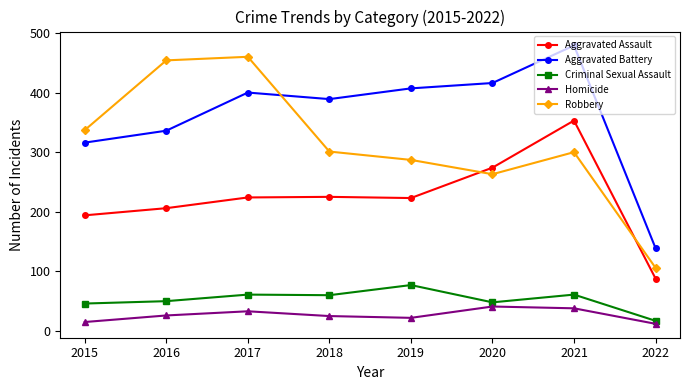

What is the value of the Robbery point at the 3rd from the left?

460